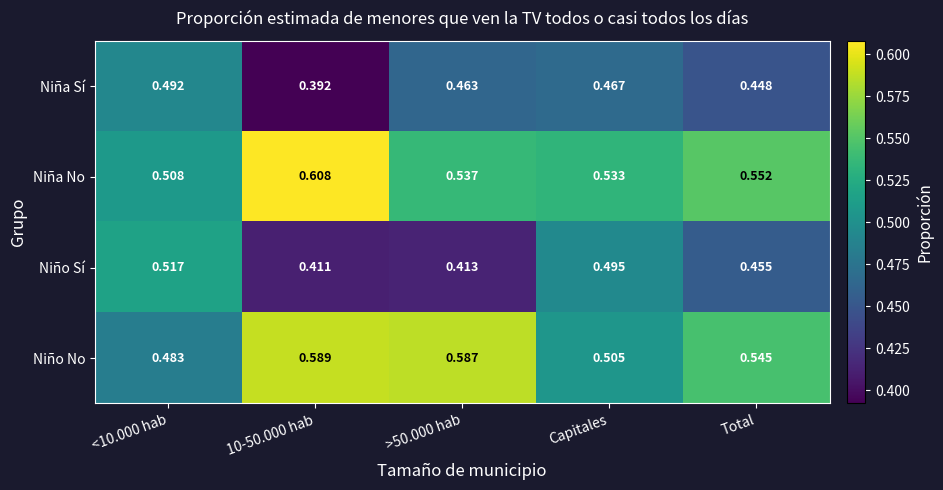

Which series has the largest total across all categories?

Niña No